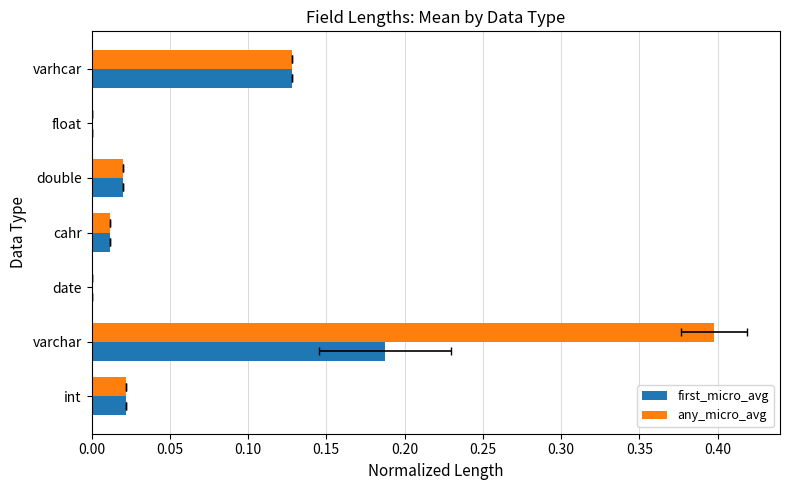

Between 0.10 and 0.30, which series saw the biggest shift?

first_micro_avg